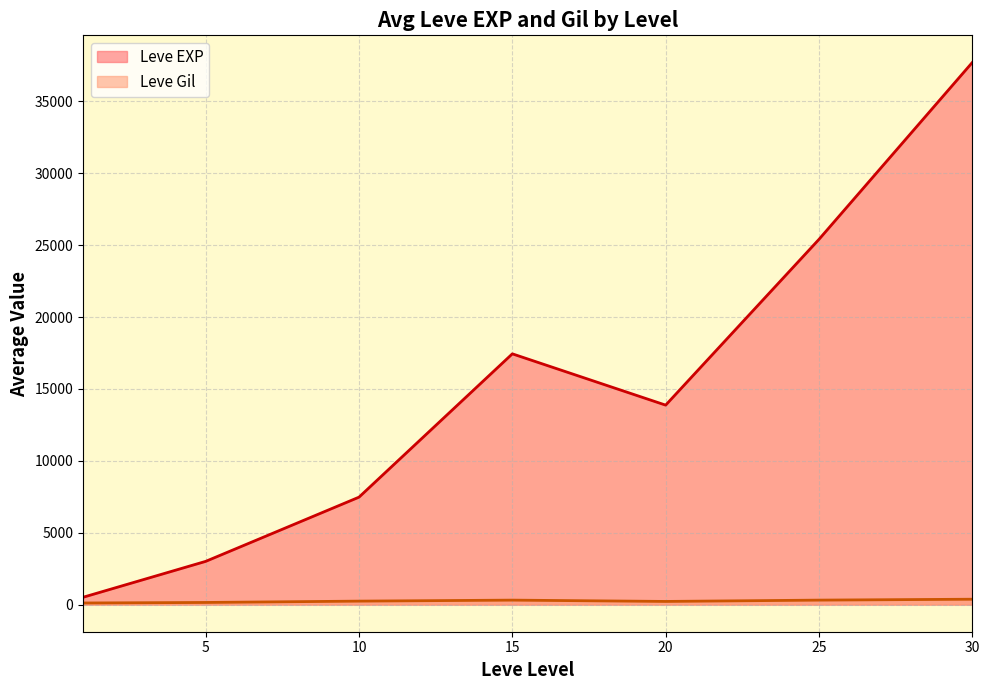

The Leve Gil series shows 230 at 5. True or false?

False